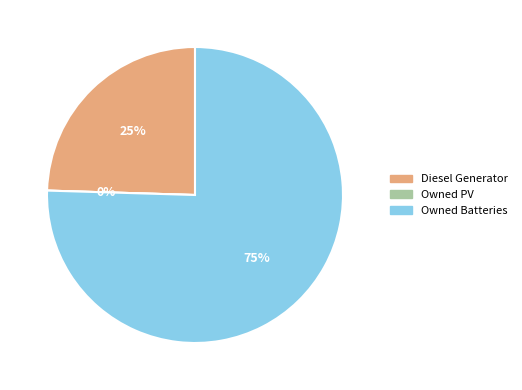

To the nearest percent, what is the combined percentage of Diesel Generator and Owned PV?

25%